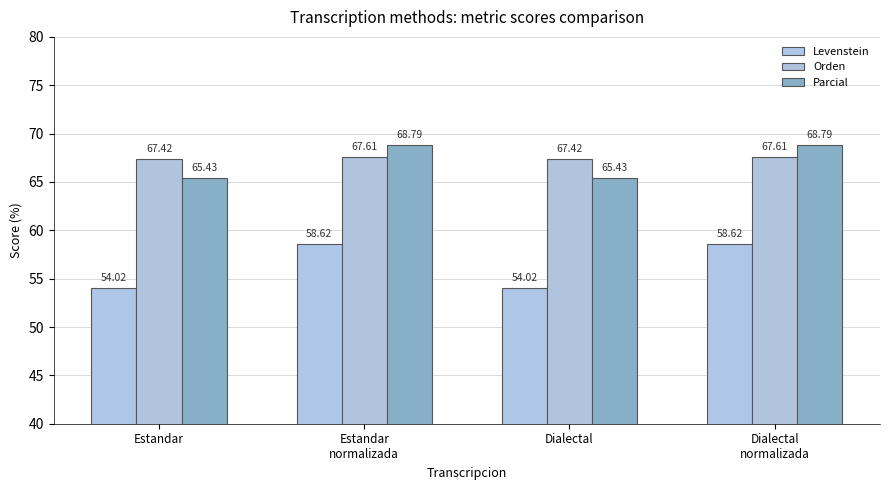

At how many categories does at least one series exceed 67?

4